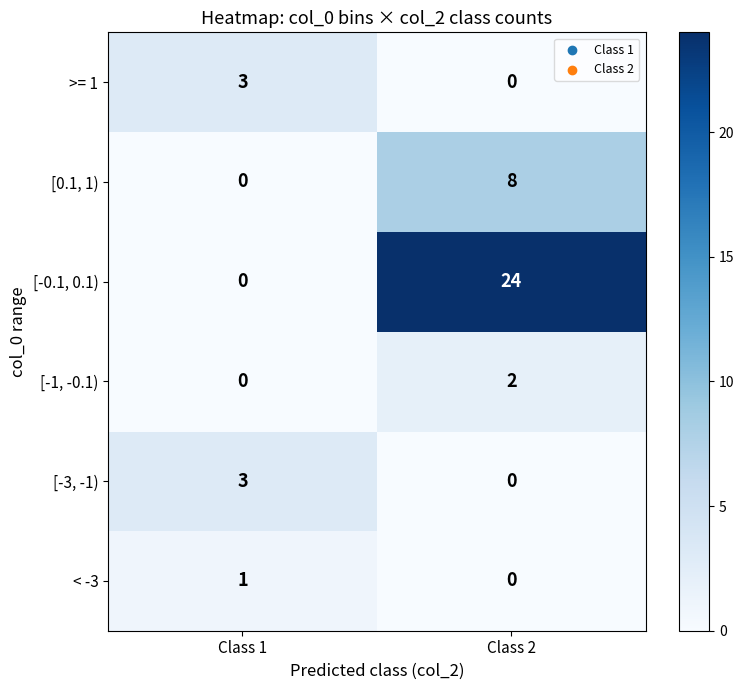

At which category is the sum across all series the highest?

Class 2